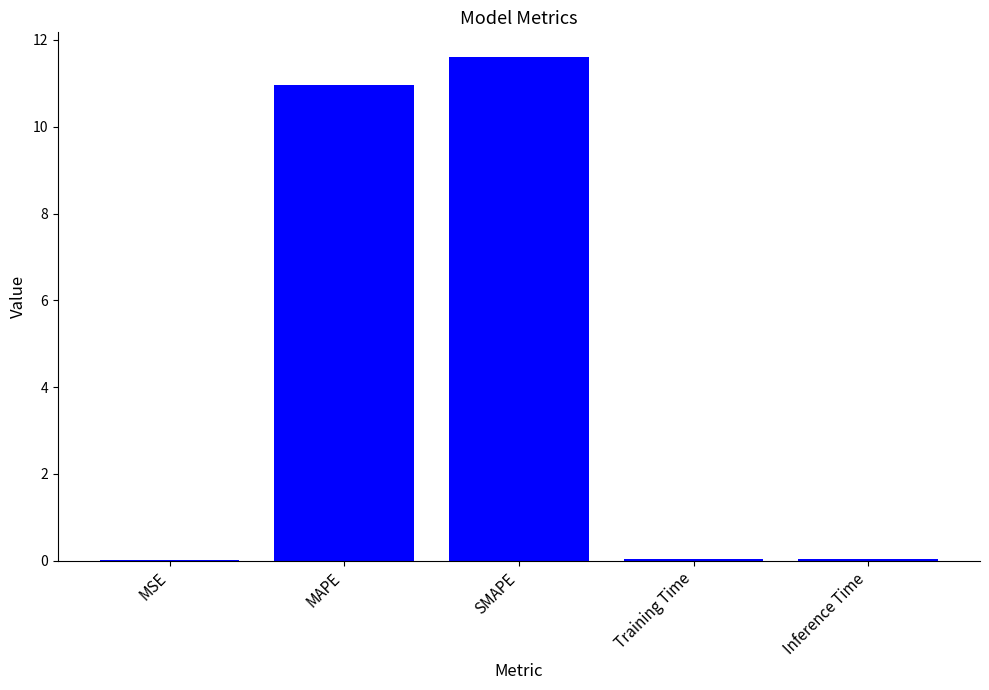

True or false: the data shows 11.0 at MAPE.

True